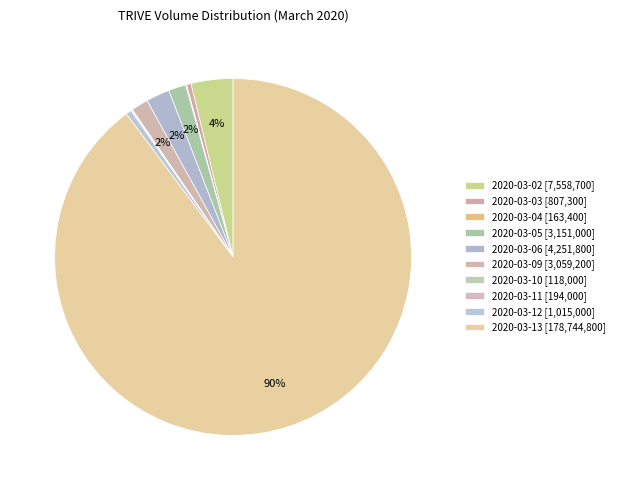

Rank the categories by value from lowest to highest.

2020-03-10, 2020-03-04, 2020-03-11, 2020-03-03, 2020-03-12, 2020-03-09, 2020-03-05, 2020-03-06, 2020-03-02, 2020-03-13